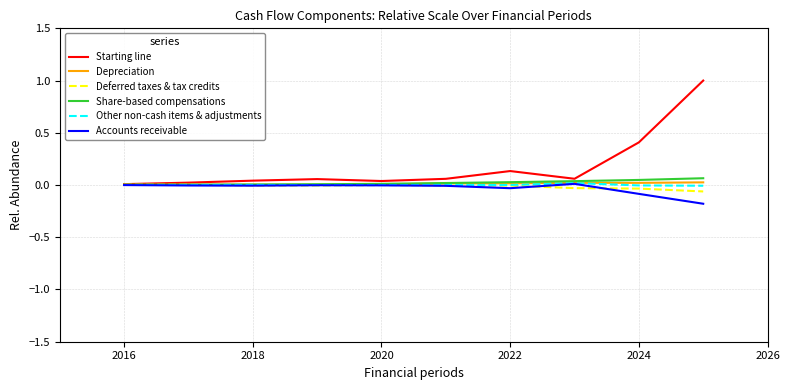

Which series has the largest total across all categories?

Starting line